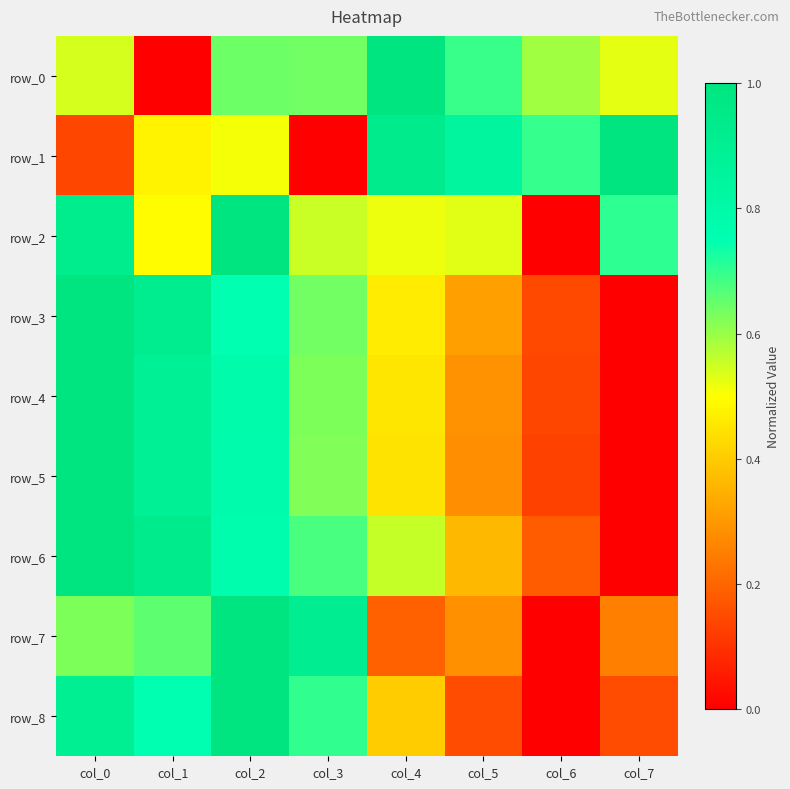

At which label is row_4 closest to 0?

col_7